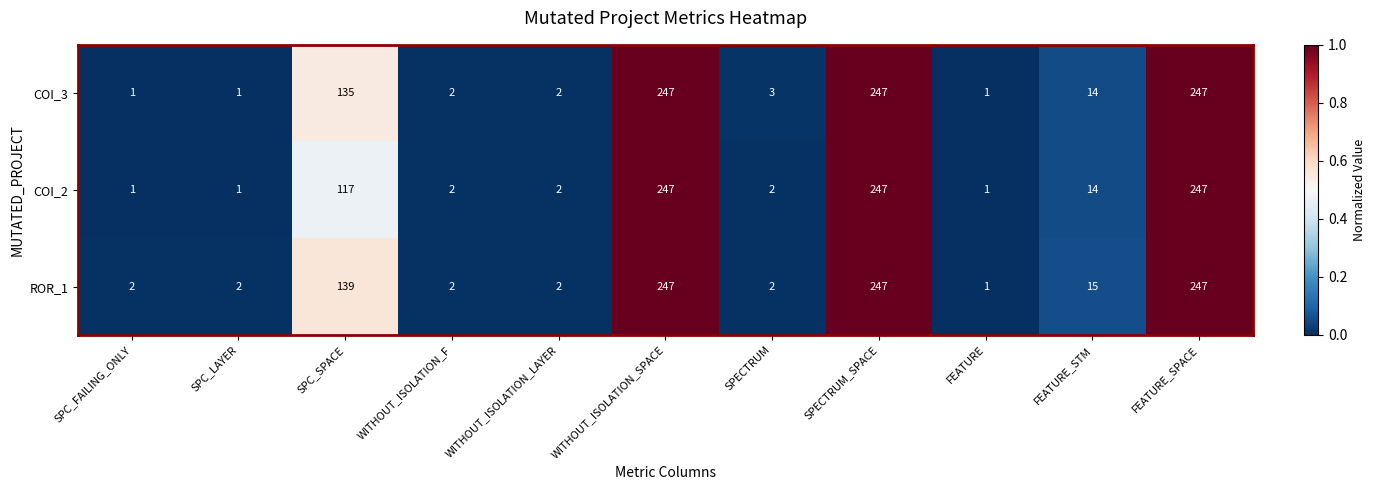

The value of COI_3 at SPC_SPACE is 207. True or false?

False